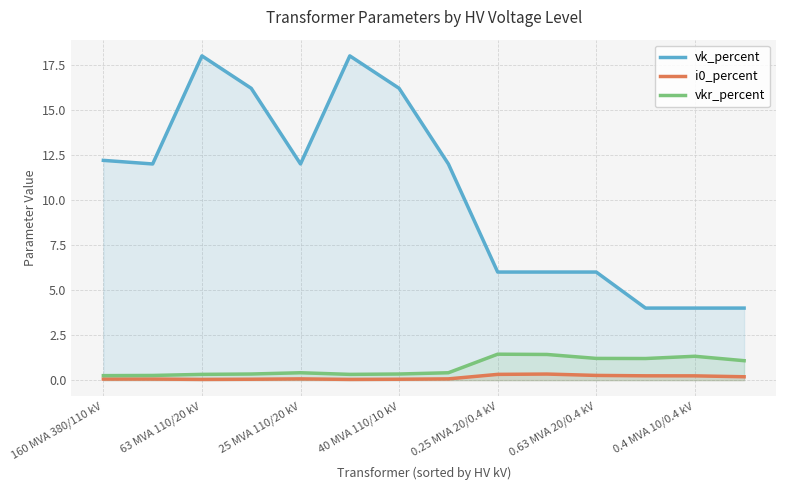

Which series has the largest total across all categories?

vk_percent